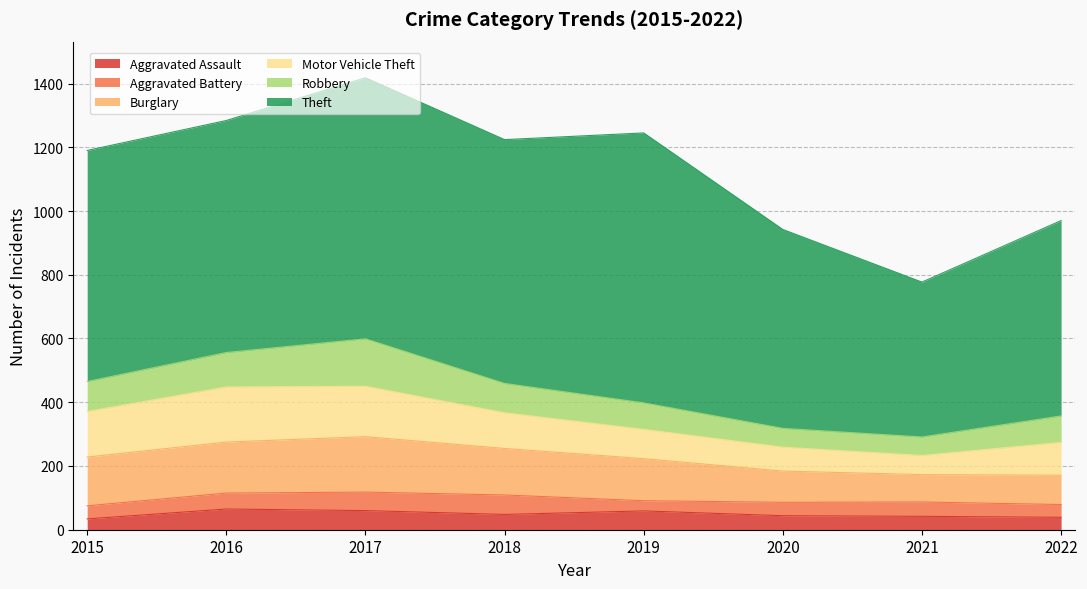

The value of Aggravated Assault at 2016 is 85. True or false?

False